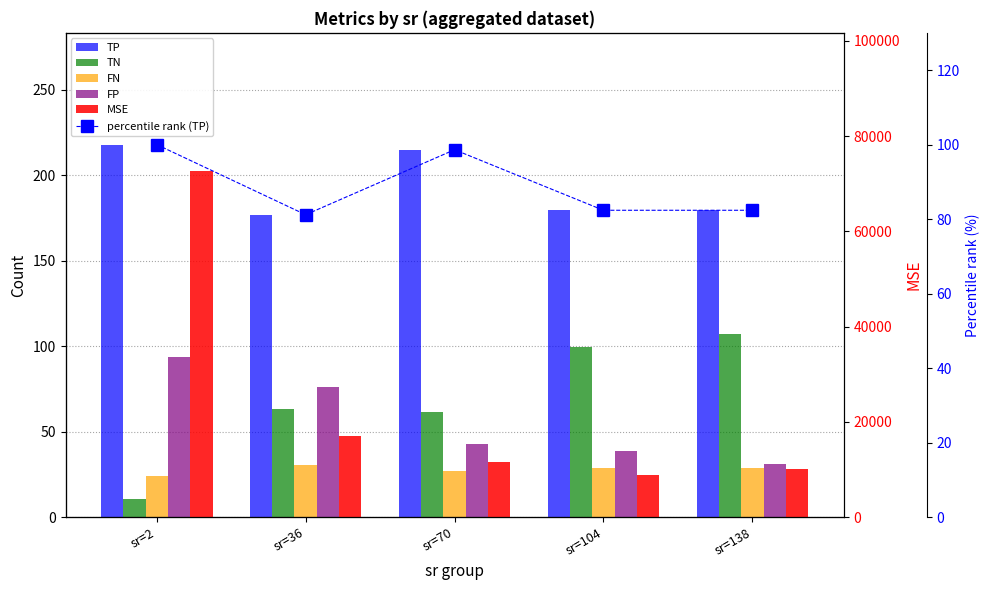

What are all the series names shown in the legend?

TP, TN, FN, FP, MSE, percentile rank (TP)